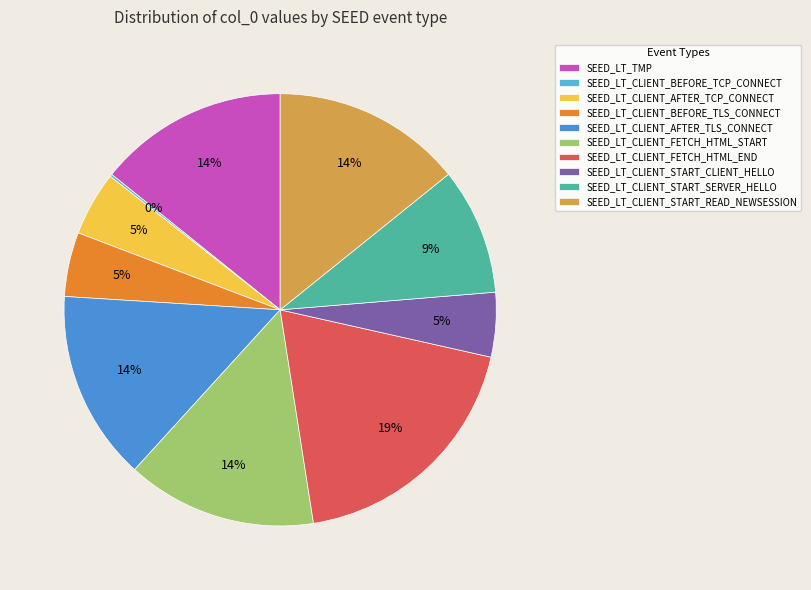

Is it true that SEED_LT_CLIENT_AFTER_TCP_CONNECT is 14% of the pie?

False